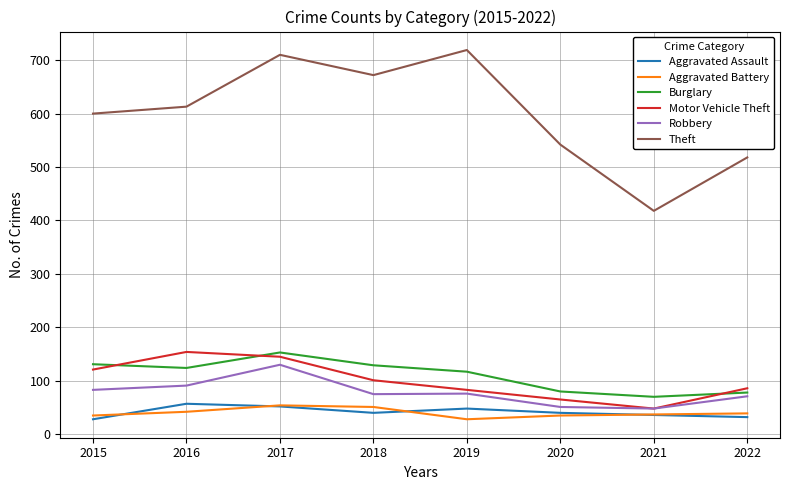

At which label is Burglary closest to 111?

2019